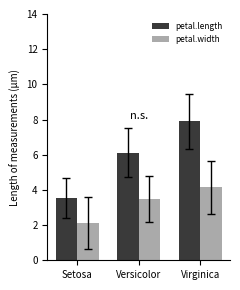

At how many categories does at least one series exceed 4?

2